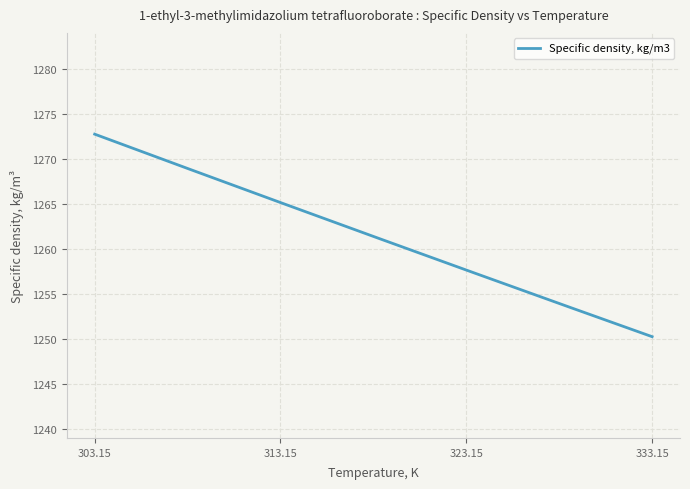

What is the smallest value displayed?

1250.3